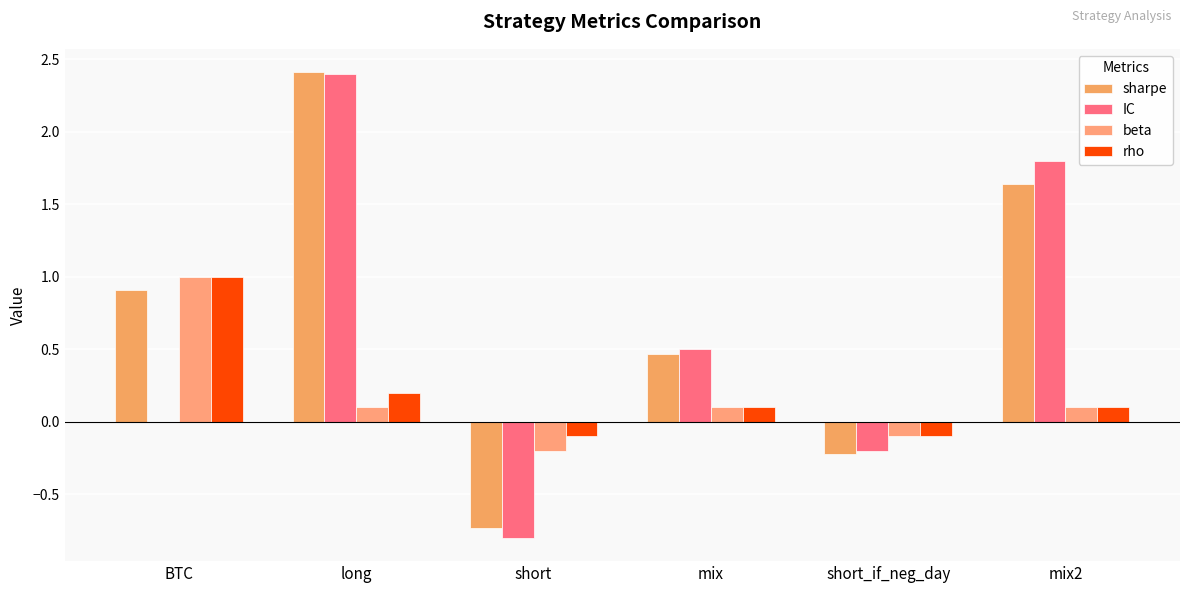

Rank the series at short from lowest to highest value.

IC, sharpe, beta, rho